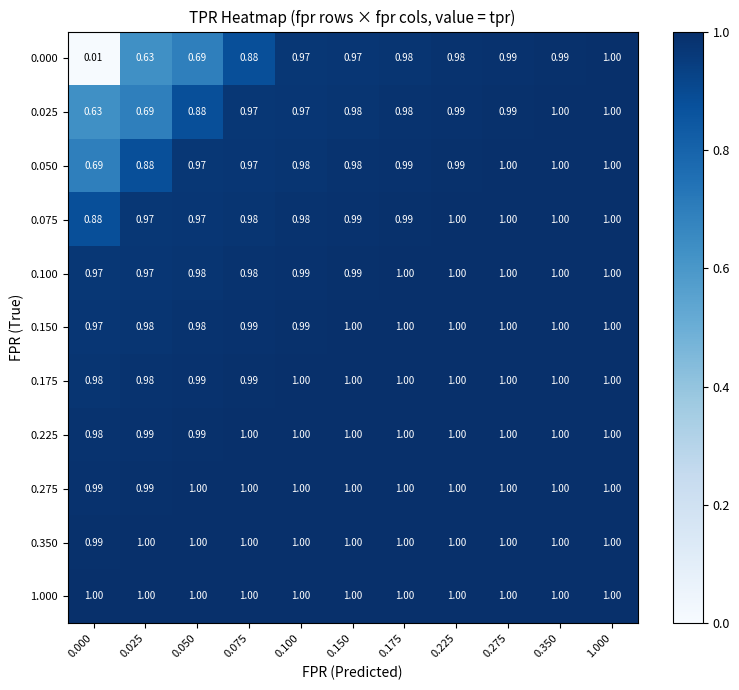

Is the value of 0.175 at 0.075 greater than the value of 0.050 at 0.275?

No